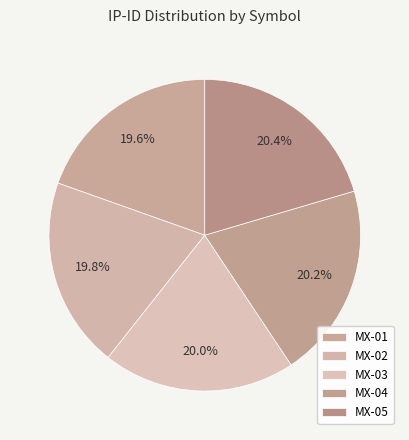

What portion of the pie excludes MX-02?

80.2%